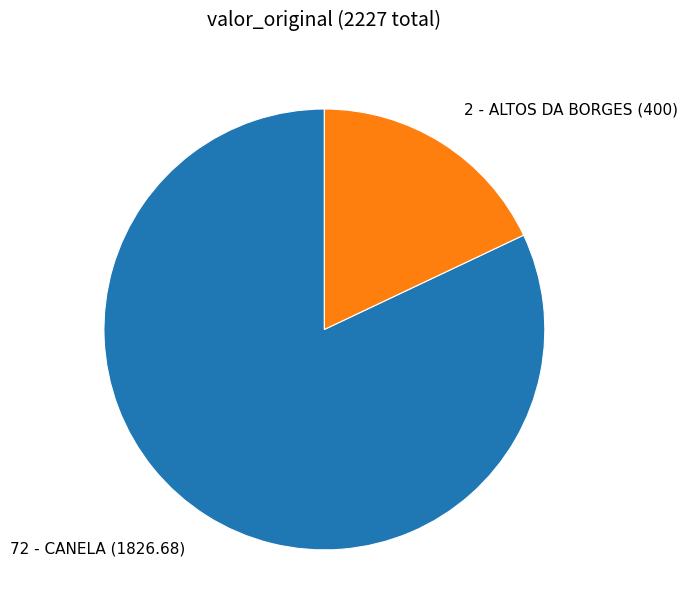

Do 72 - CANELA (1826.68) and 2 - ALTOS DA BORGES (400) together represent more than half of the pie?

Yes